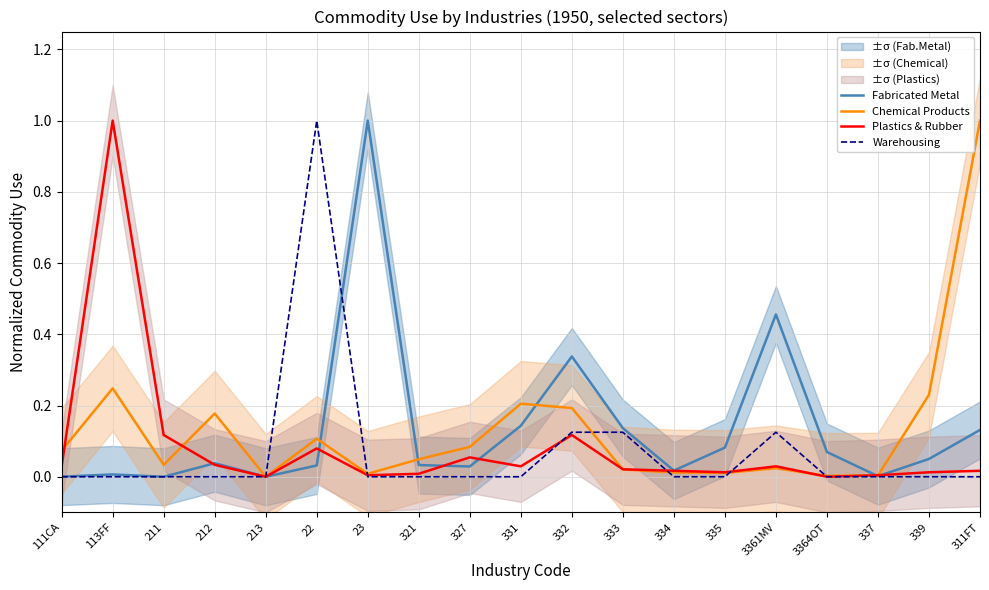

Does the chart have visible grid lines?

Yes